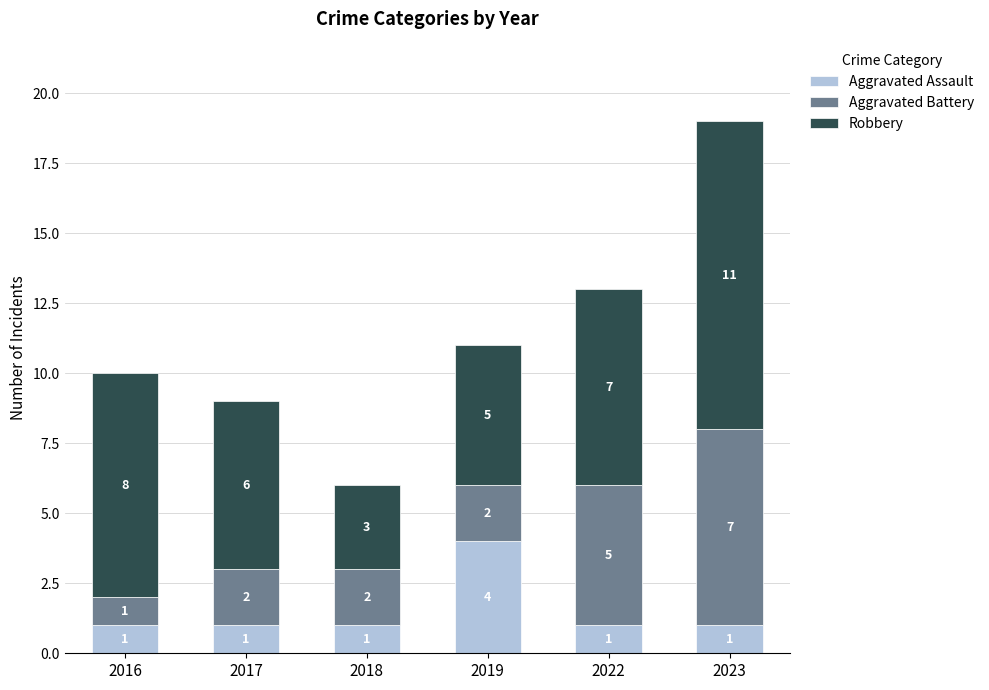

Are the bars grouped side by side (vs. stacked)?

No